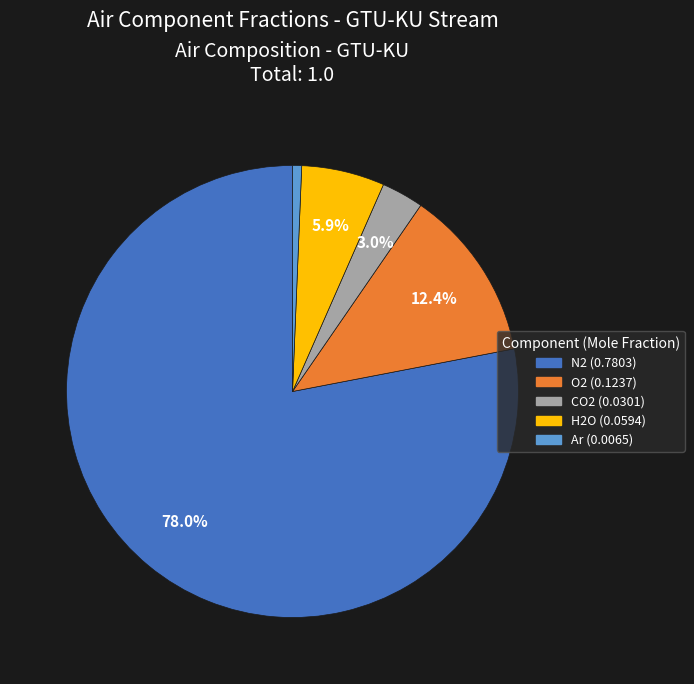

Which slice is the smallest?

Ar